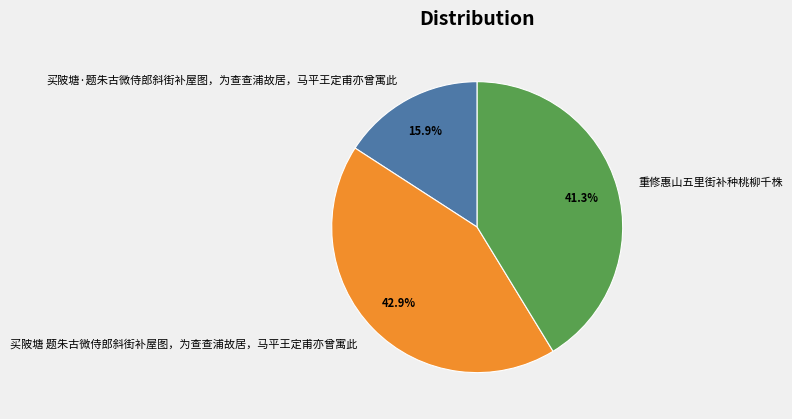

Is there any slice that represents more than half of the pie?

No